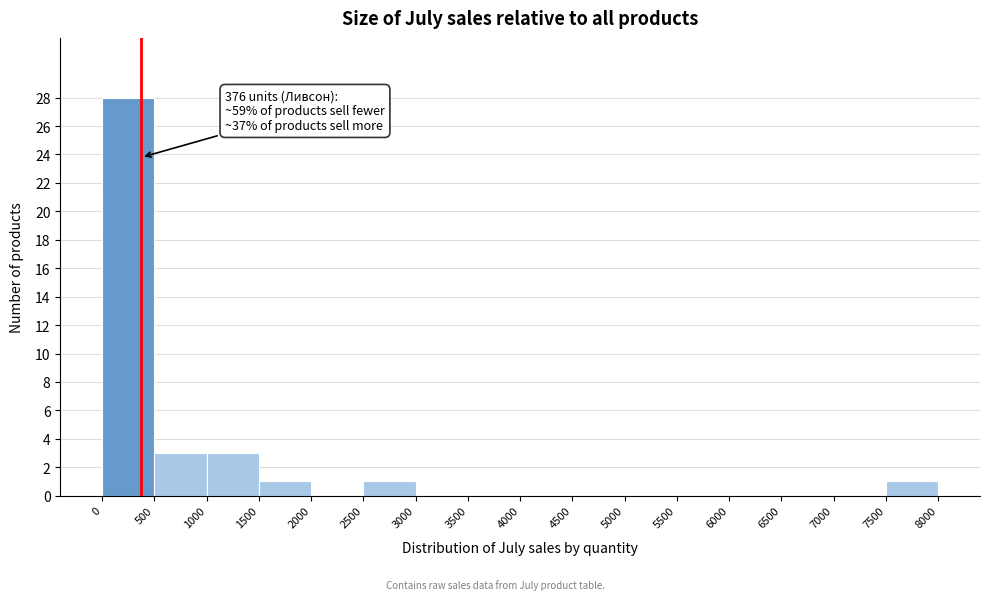

Which range on the x-axis has the tallest bar?

0 to 500